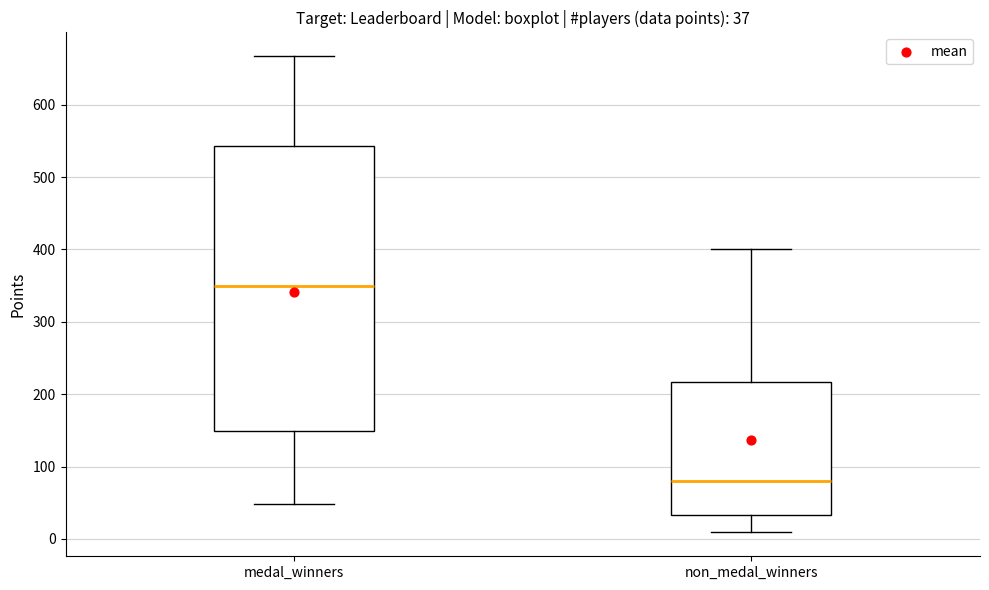

Which box has the highest median line?

medal_winners